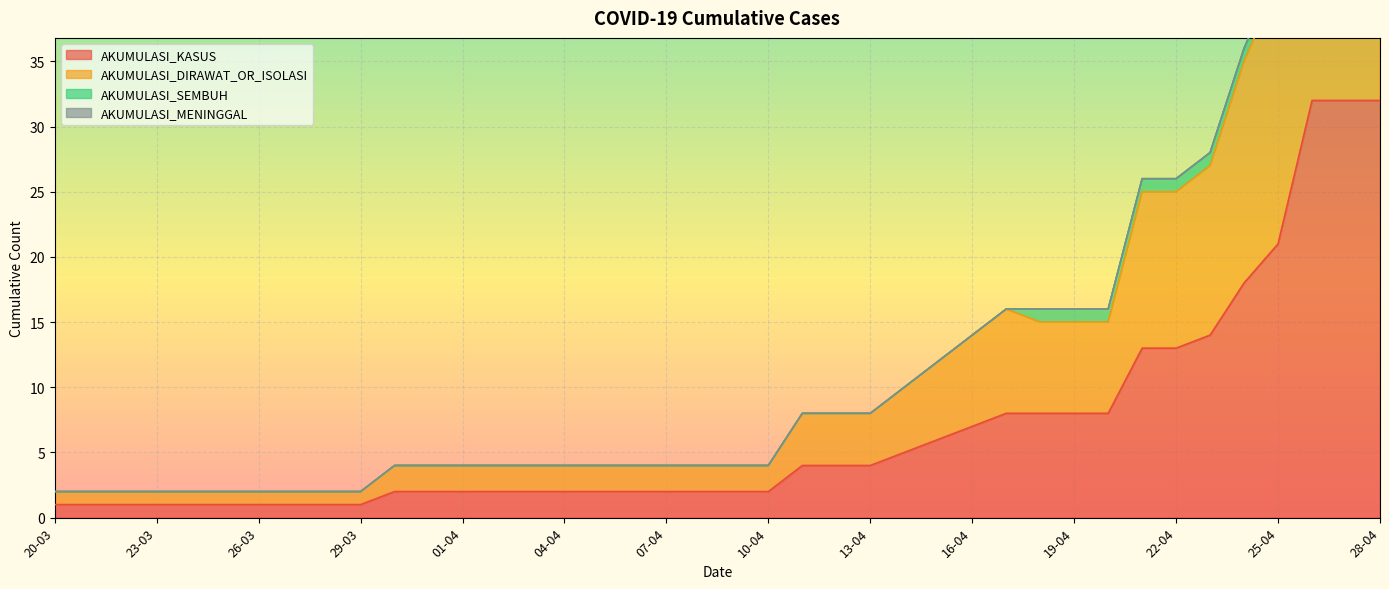

Which label corresponds to the smallest value in the chart?

20-03